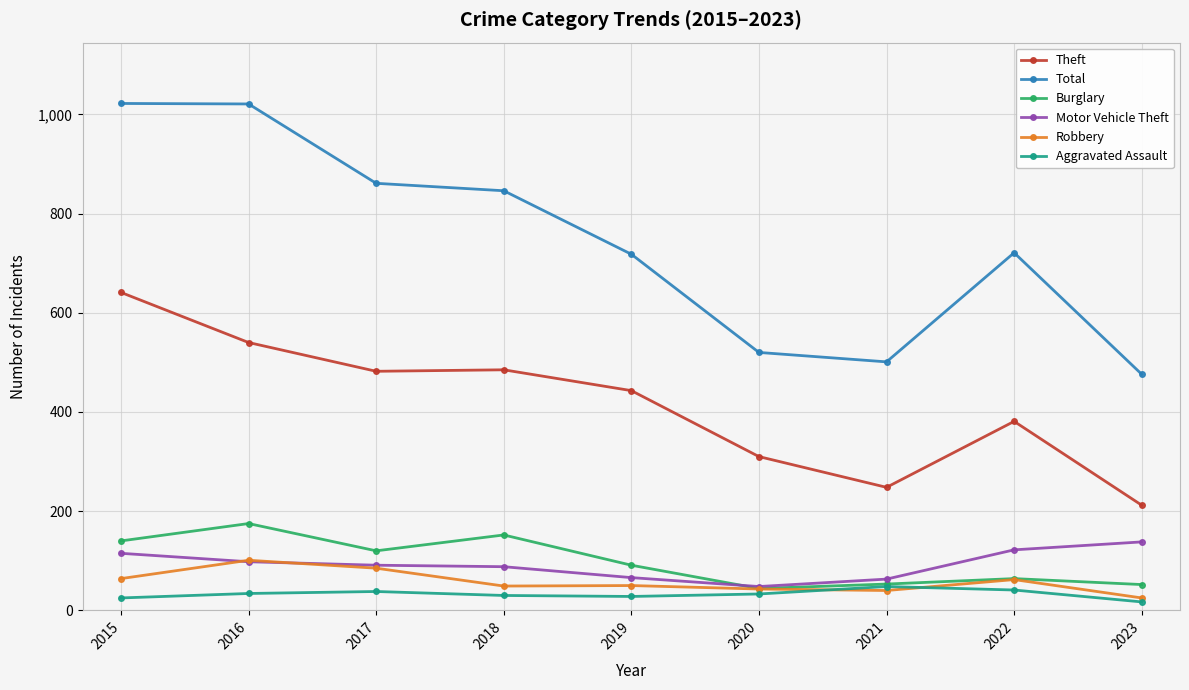

True or false: Motor Vehicle Theft has more than 1 points higher than both neighbors.

False